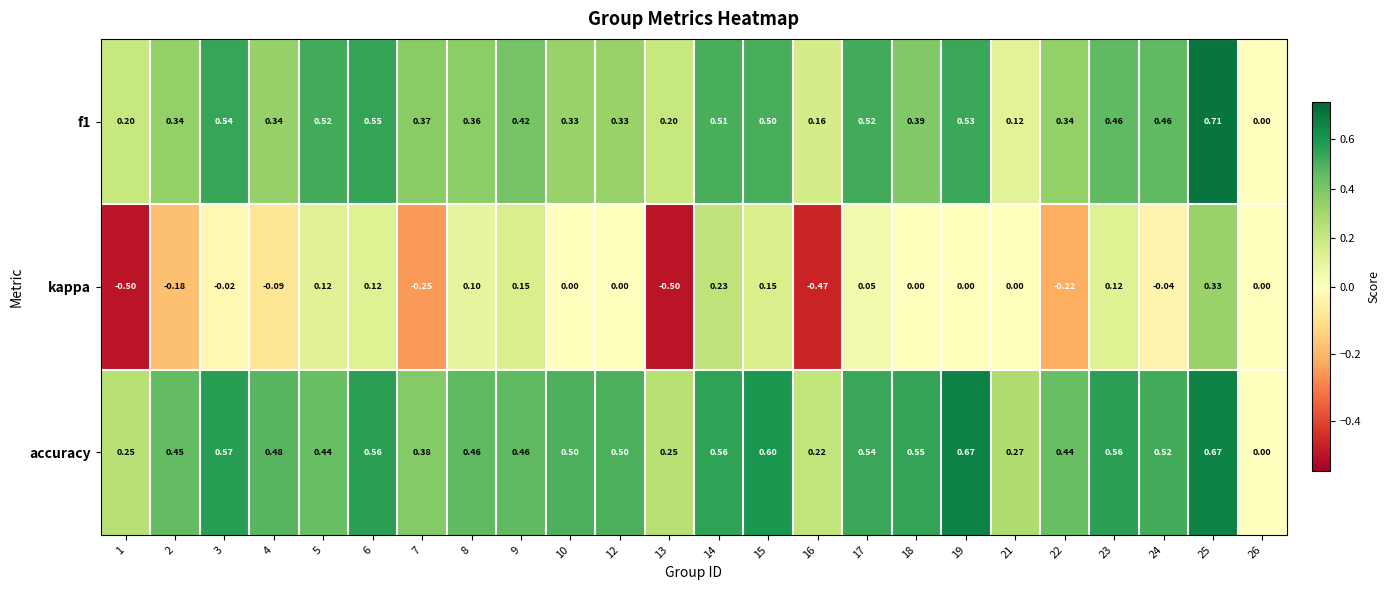

Which series has the largest total across all categories?

accuracy